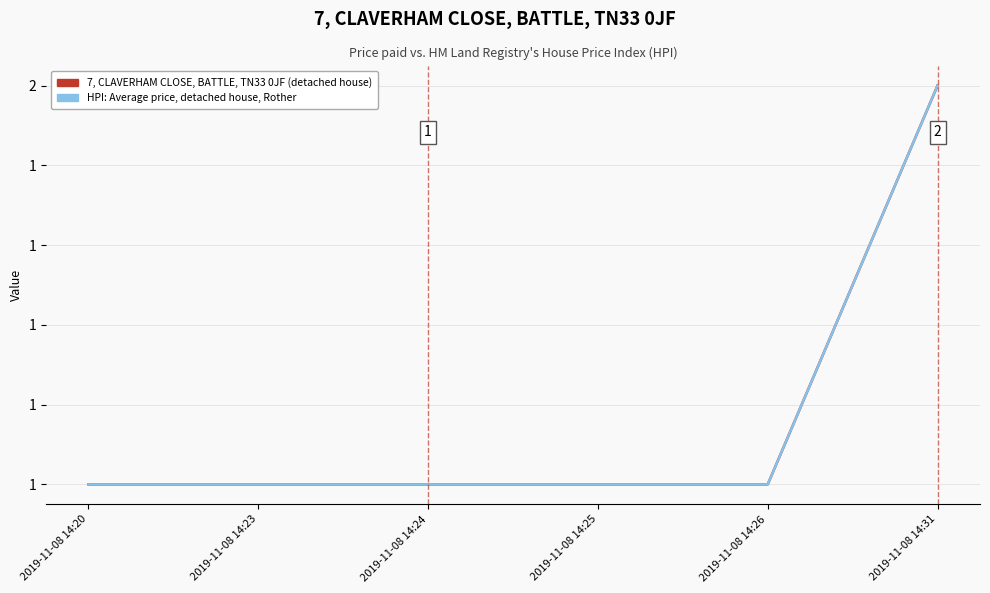

Which series changed the most between 2019-11-08 14:25 and 2019-11-08 14:31?

7, CLAVERHAM CLOSE, BATTLE, TN33 0JF (detached house)